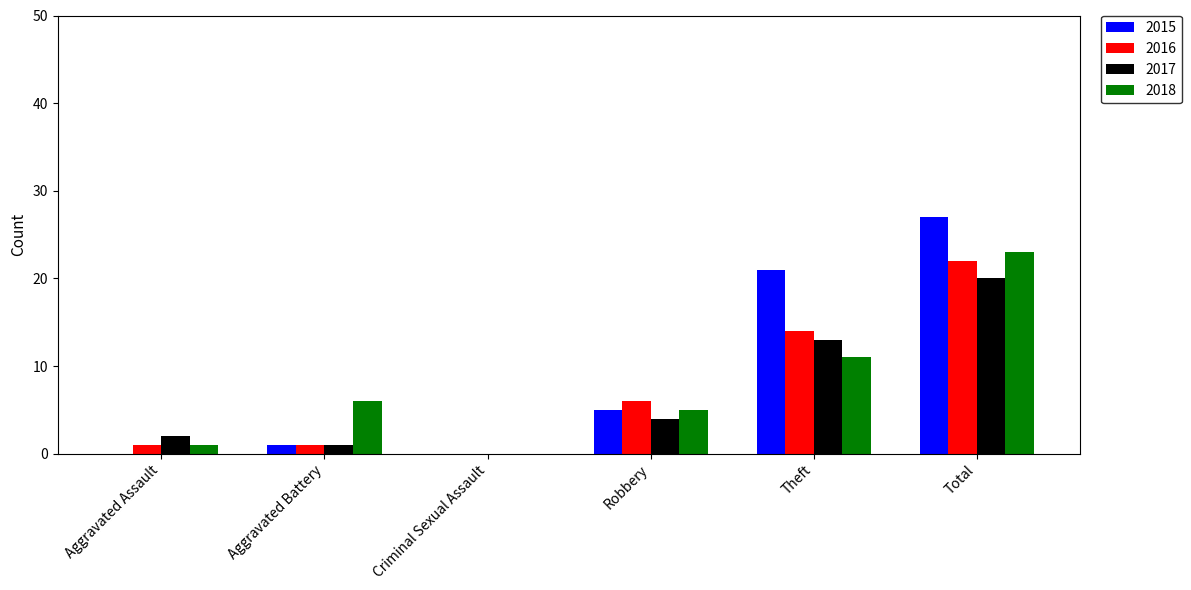

At which label is 2017 closest to 10?

Theft